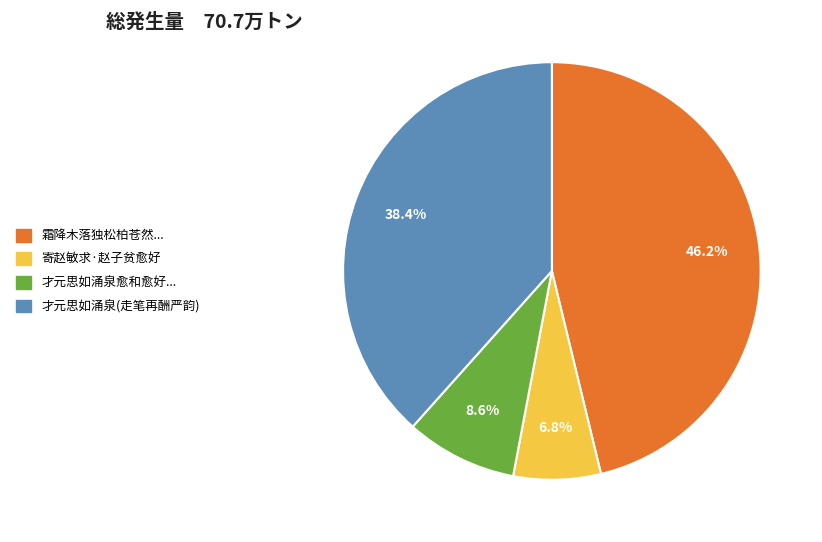

The 寄赵敏求·赵子贫愈好 slice represents 7% of the pie. True or false?

True